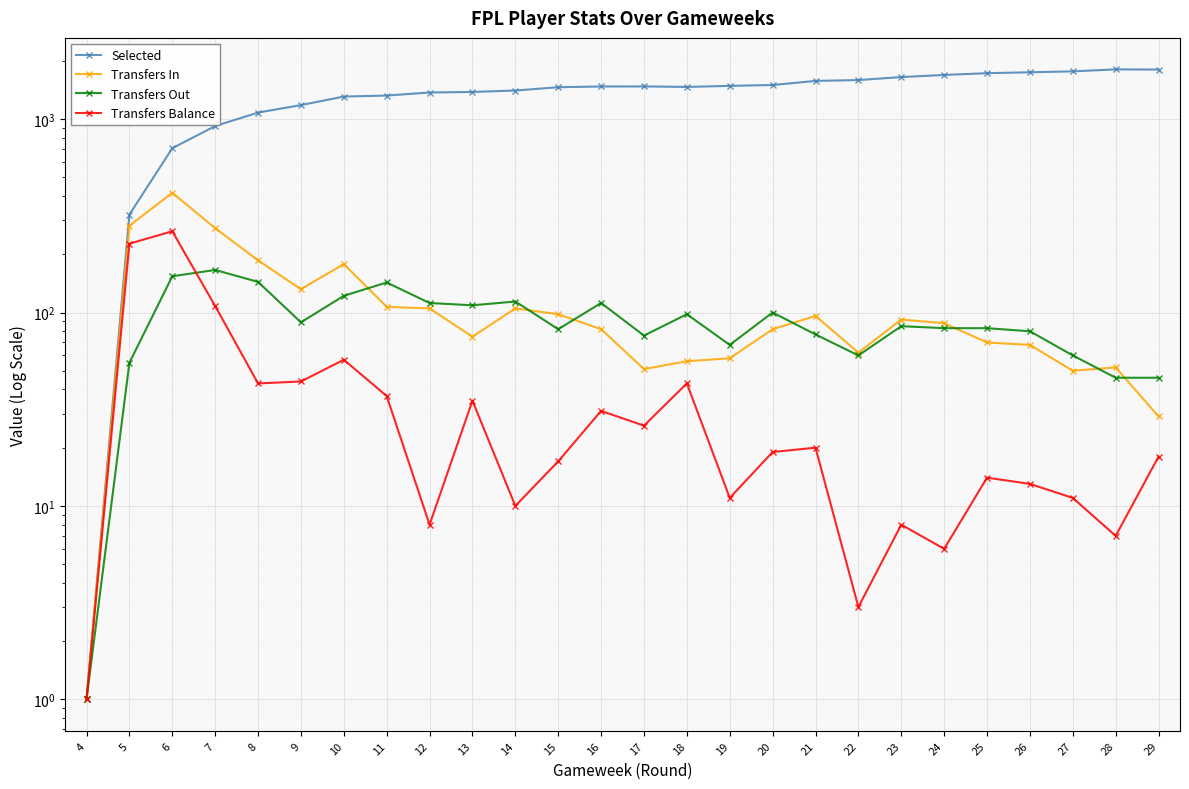

Between which two adjacent categories do Transfers In and Transfers Out first intersect?

10 and 11